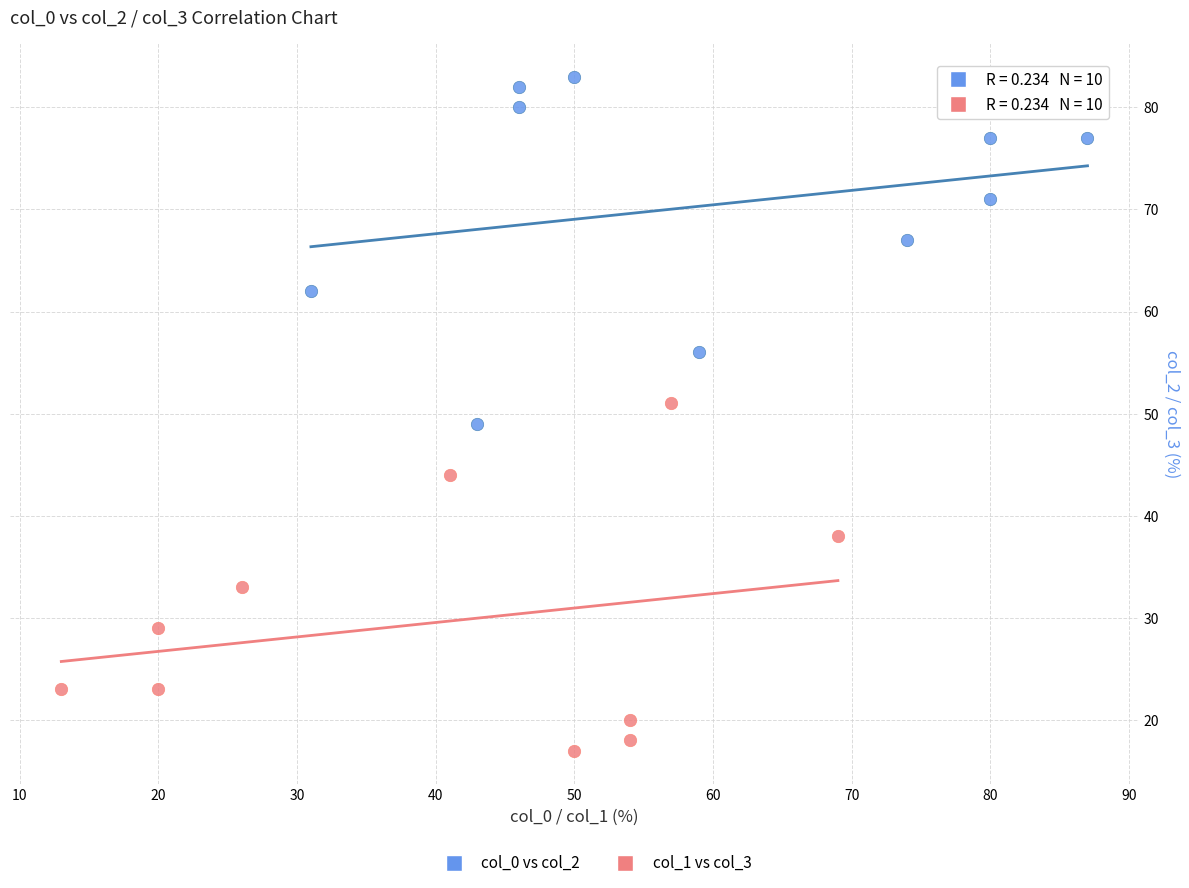

Which series contains the lowest Y value?

col_1 vs col_3